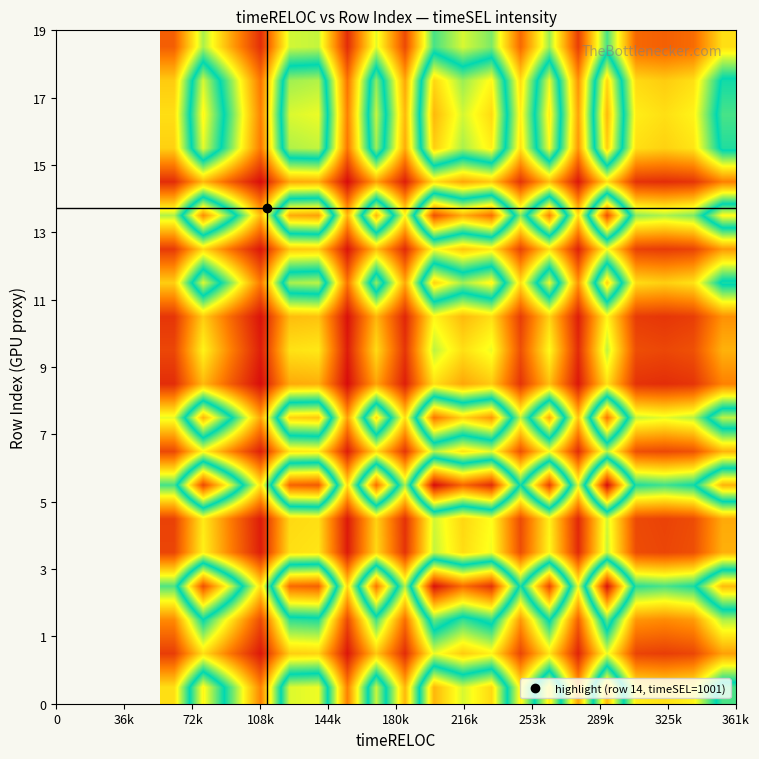

How many categories are shown in the chart?

20